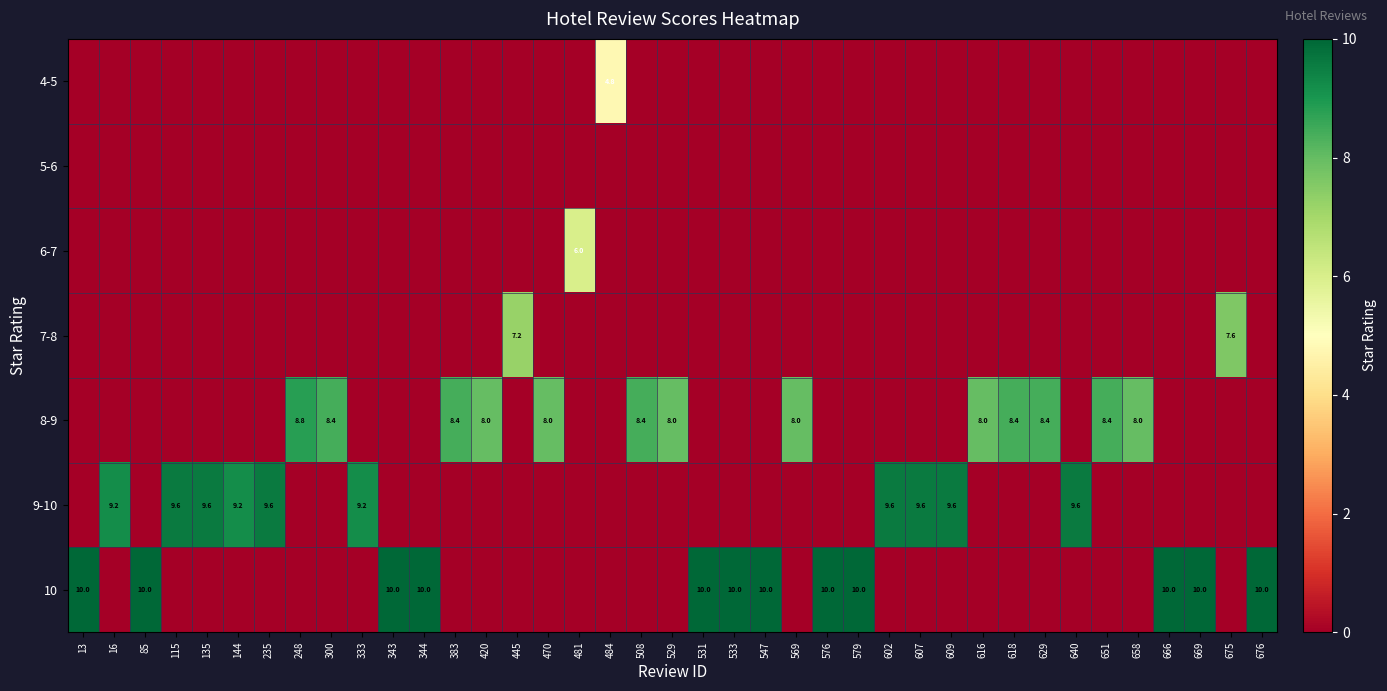

Where is 4-5 nearest to the value 2?

13